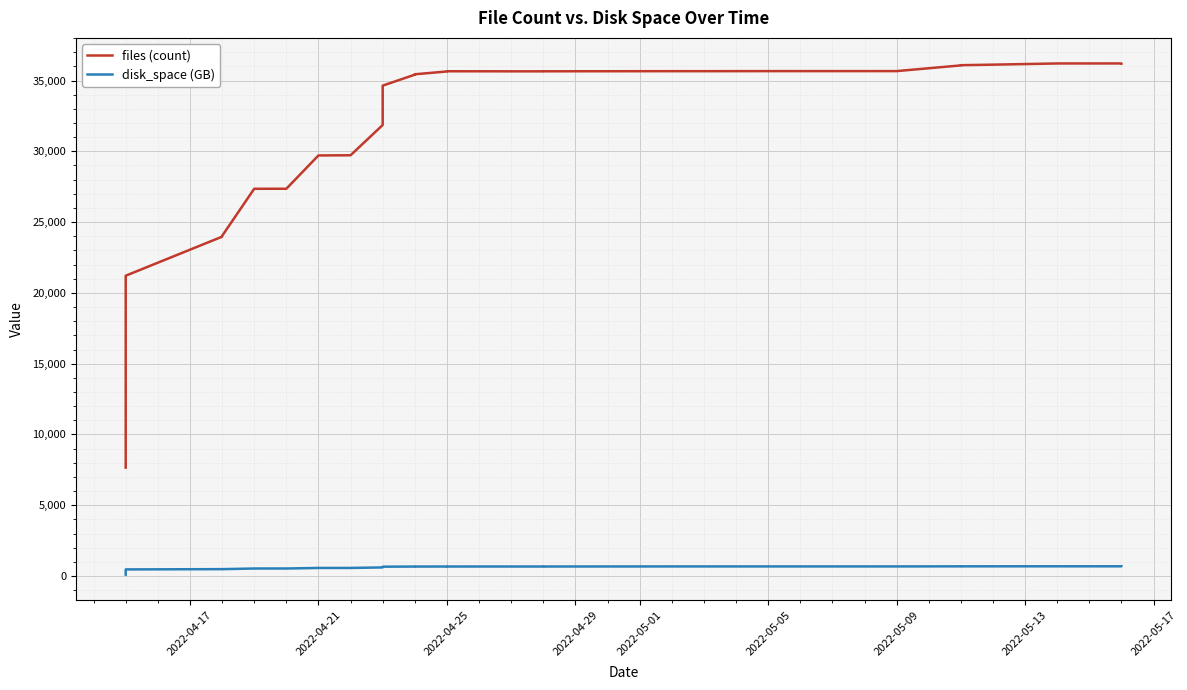

Where is the first local maximum for disk_space (GB)?

2022-04-25